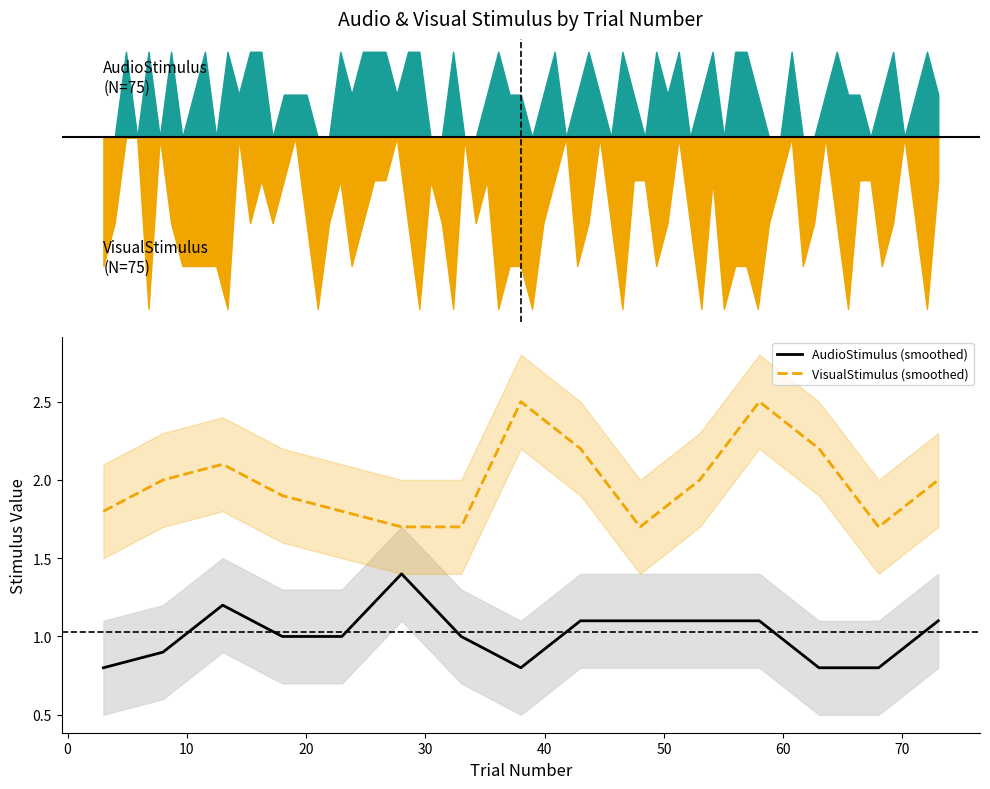

What is the minimum value for AudioStimulus (smoothed)?

0.8